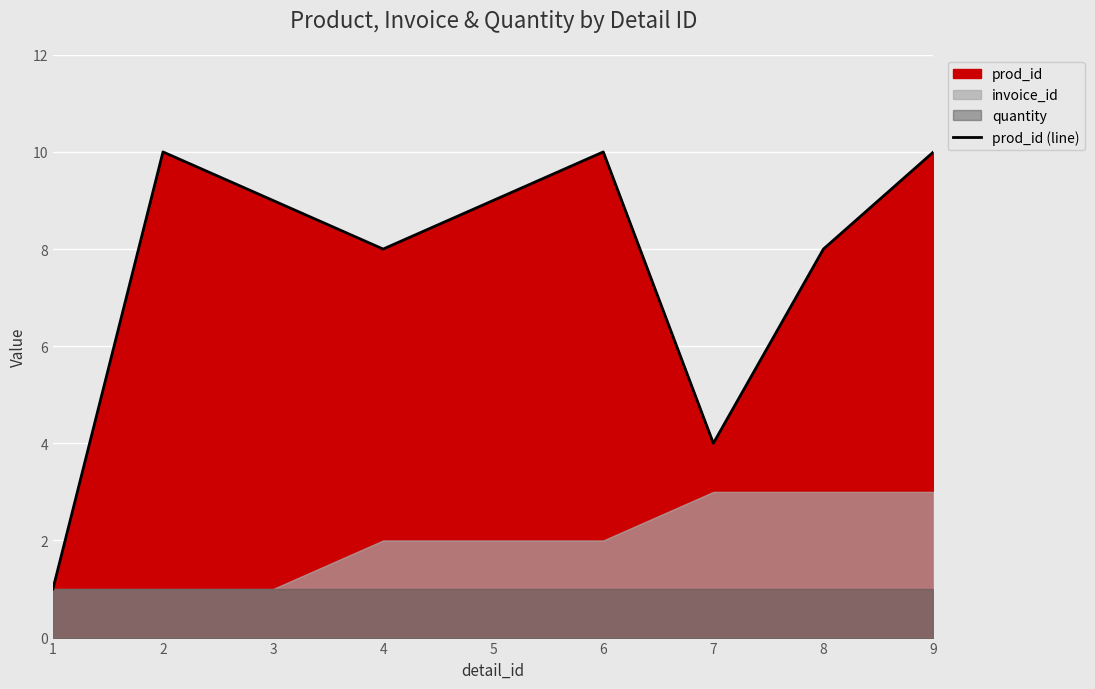

What is the ratio of the value at 1 to the value at 6?

0.1